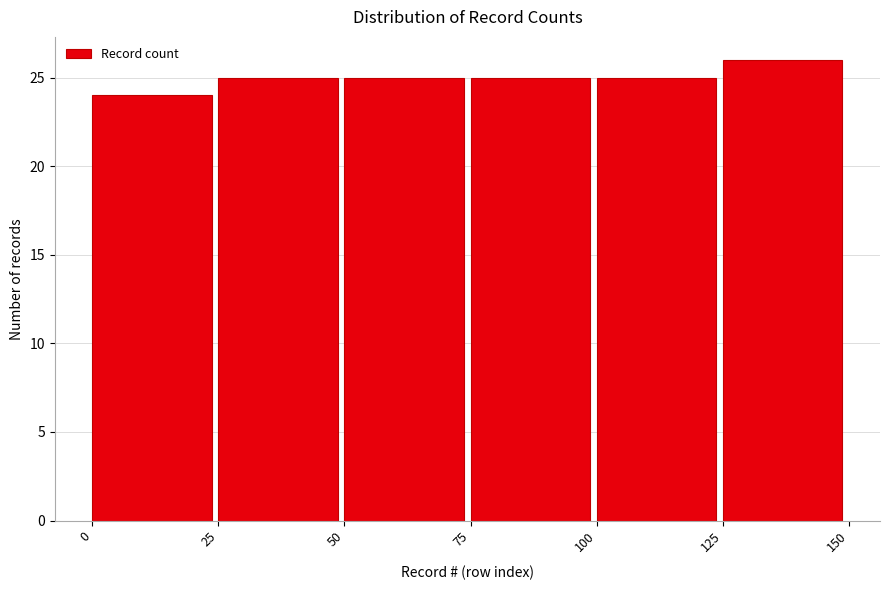

Which range on the x-axis has the tallest bar?

125 to 150